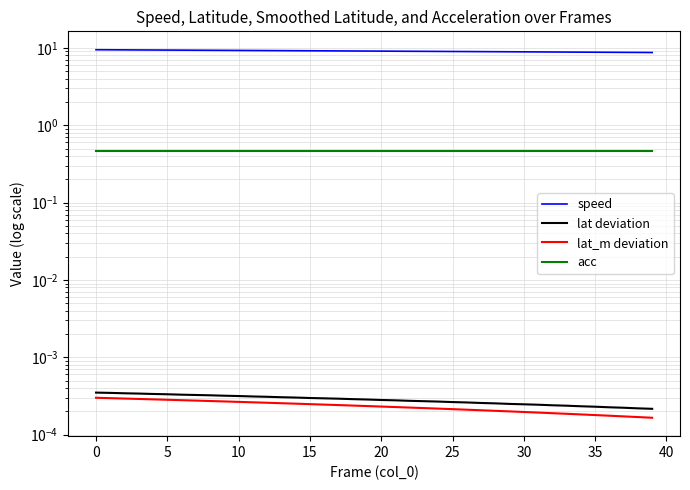

At which label does acc reach its peak?

−5